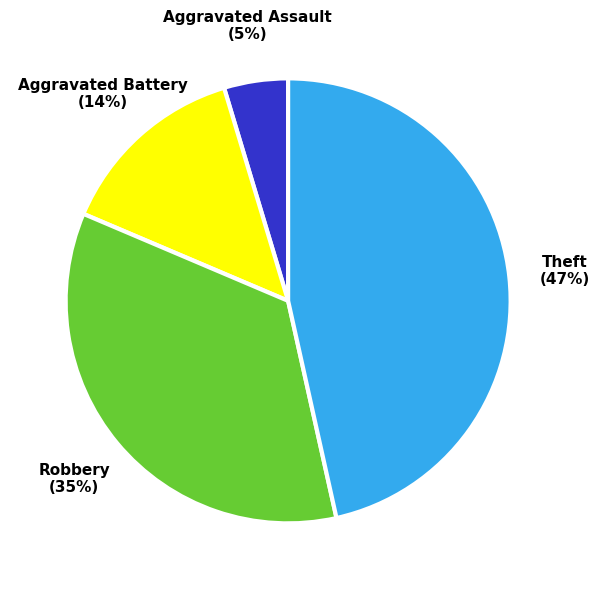

Does any single category account for the majority?

No